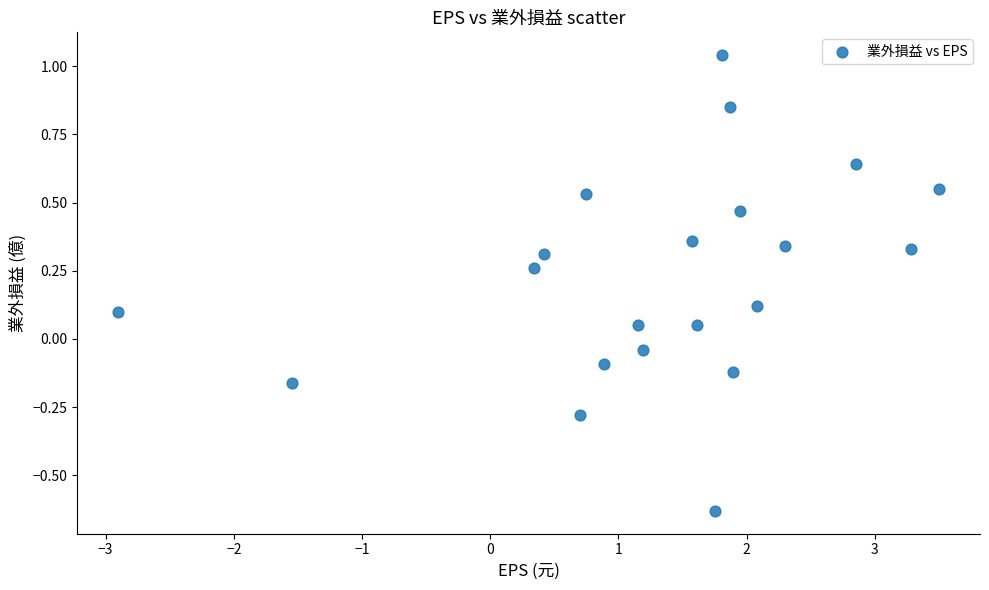

What is the range of Y values (max minus min)?

1.7